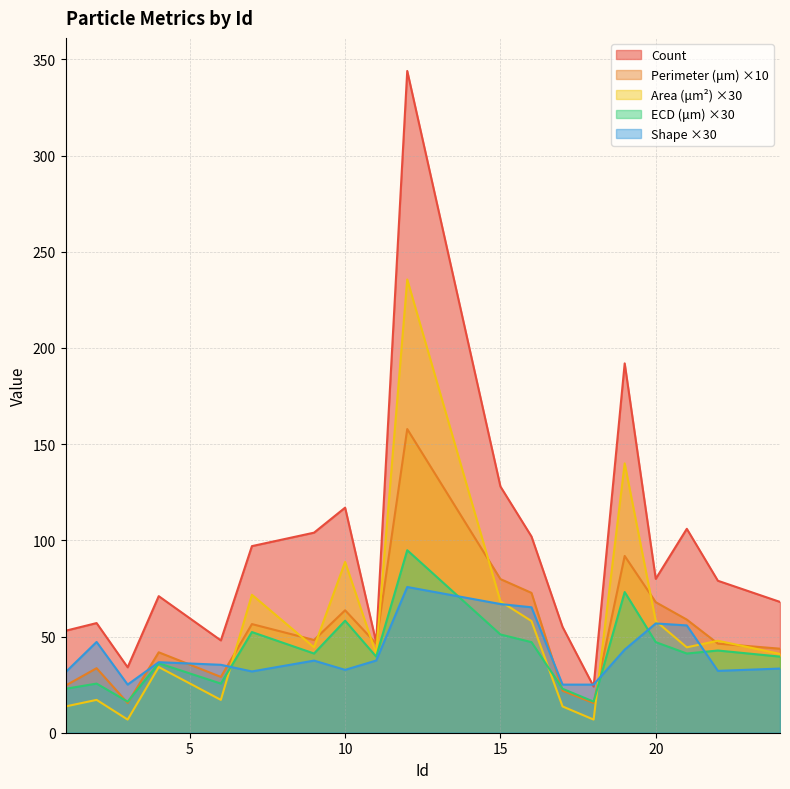

What is the value of the ECD (um) point at the 4th from the left?

36.1